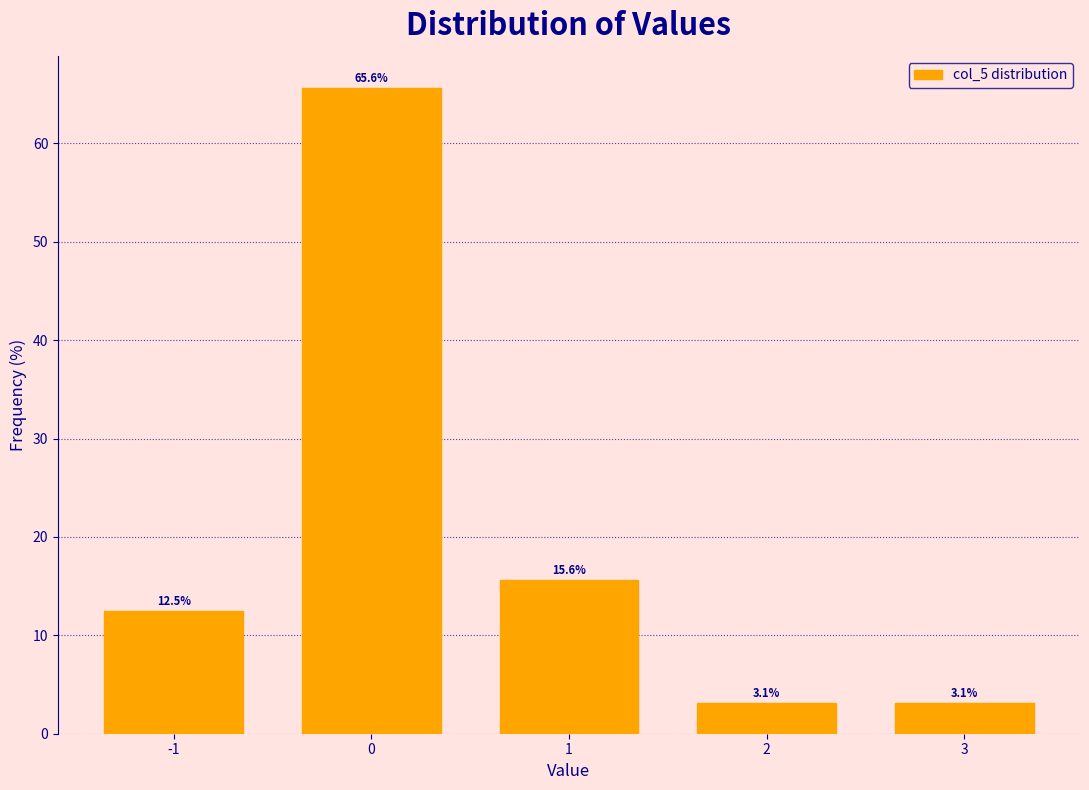

Reading right to left, extract all data points from this chart.

3.1	3.1	15.6	65.6	12.5